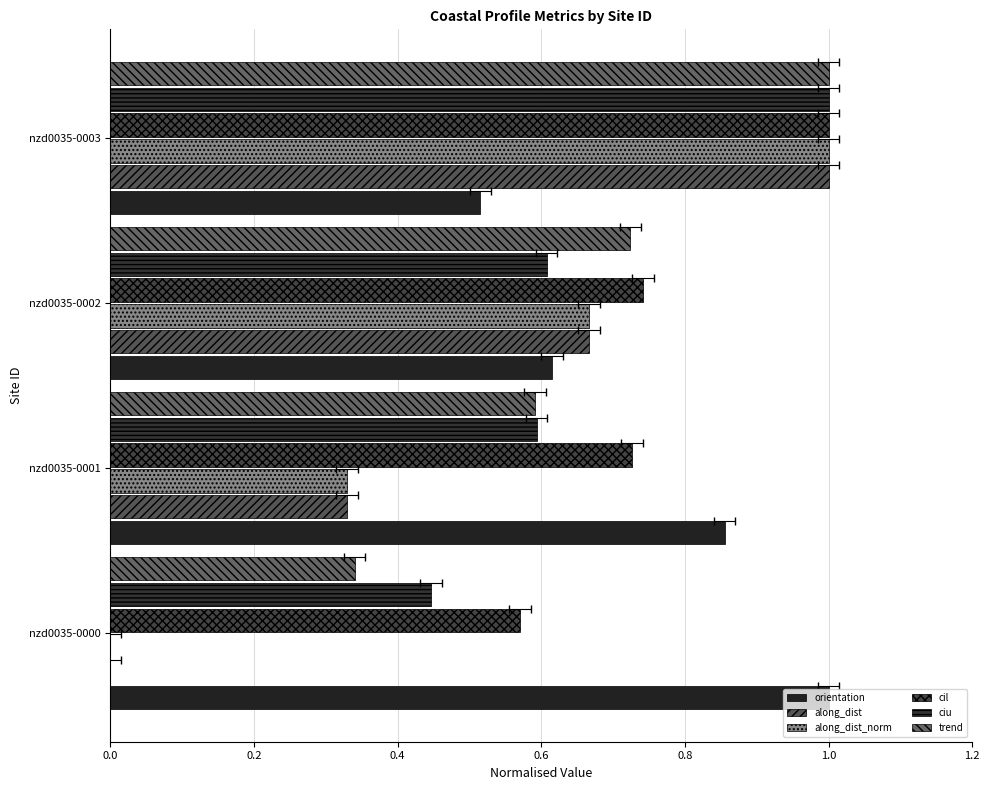

How many bars are there in total?

24